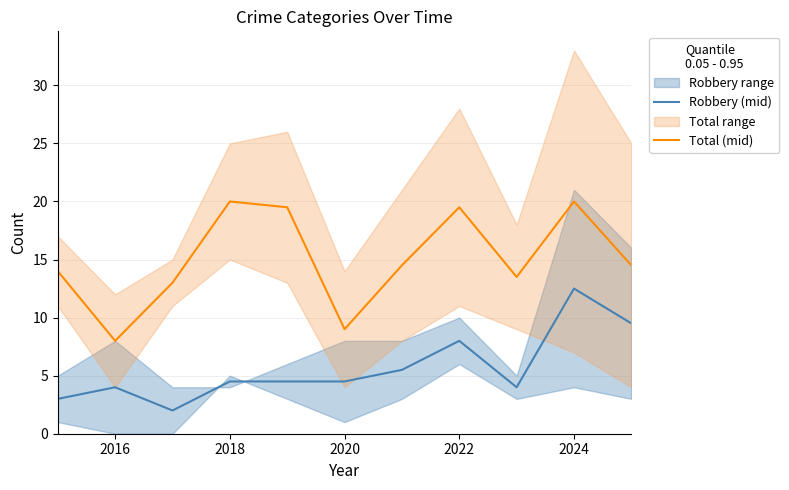

What is the value of the Total (mid) point at the 10th from the left?

20.0